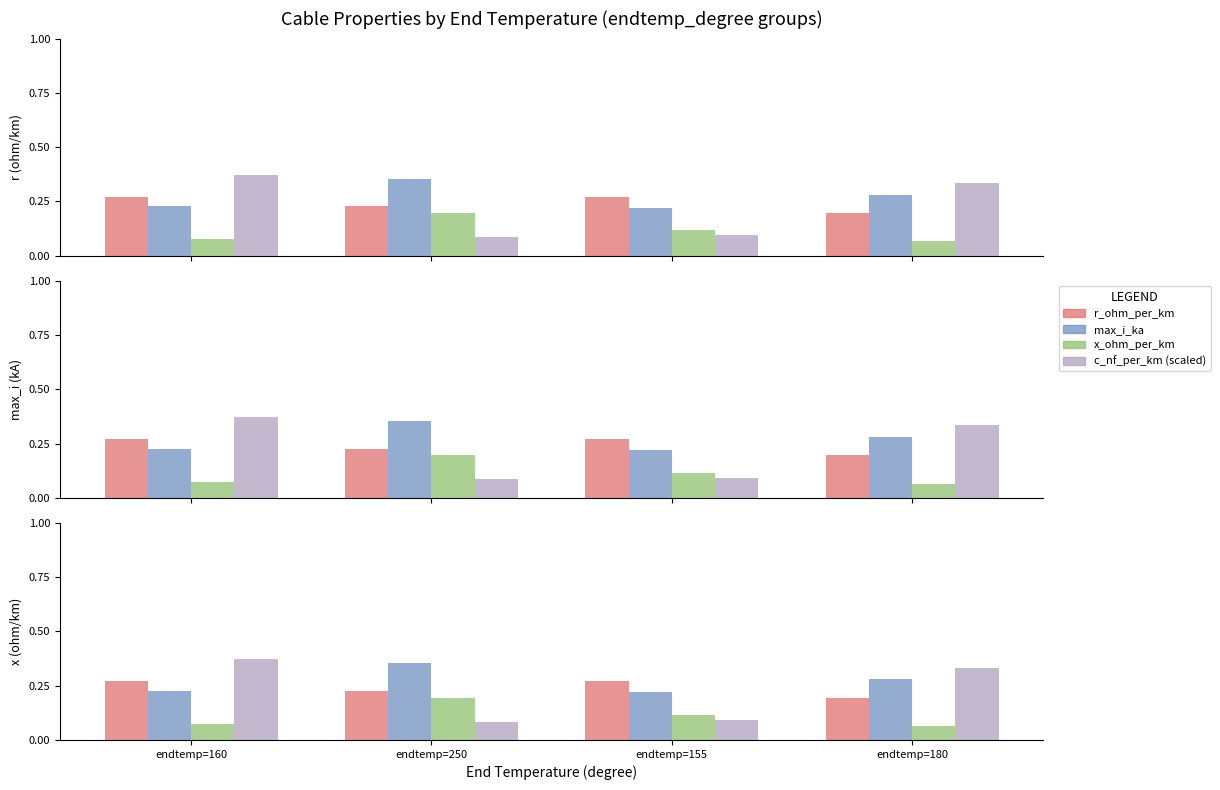

List the series in order of their peak value, lowest first.

x_ohm_per_km, r_ohm_per_km, max_i_ka, c_nf_per_km (scaled)